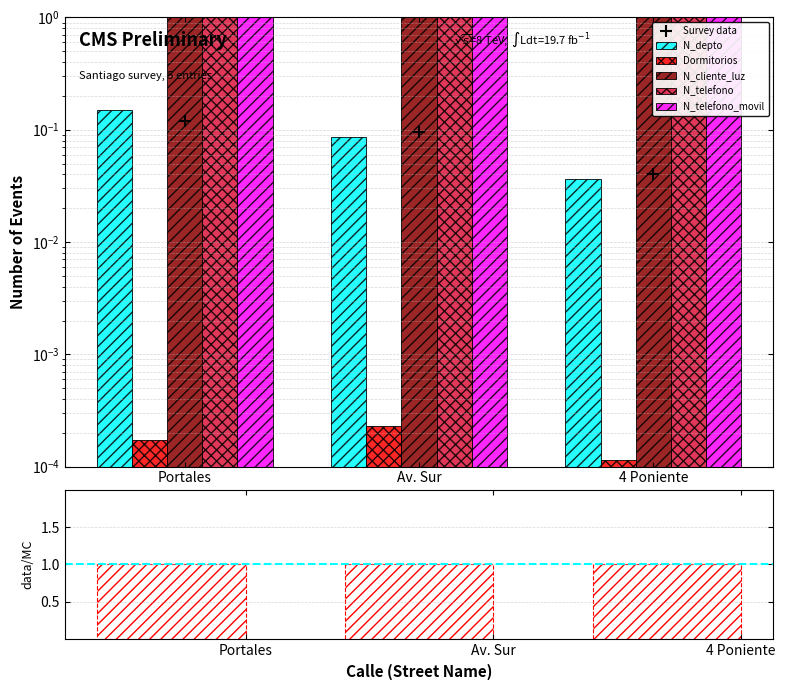

Reading left to right, transcribe all the data shown in this chart.

Survey data: 0.1	0.1	0.0
N_depto: 0.1	0.1	0.0
Dormitorios: 0.0	0.0	0.0
N_cliente_luz: 15.5	148.8	18.7
N_telefono: 1540.4	55402.1	55489.8
N_telefono_movil: 55646.1	55065.9	56050.0